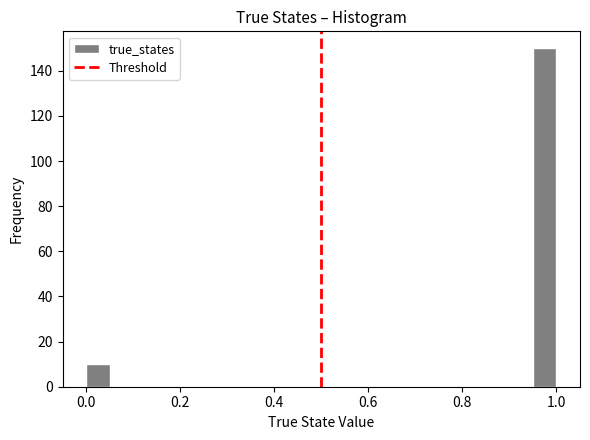

Read against the x-axis, roughly where is the centre of the tallest bar?

0.98